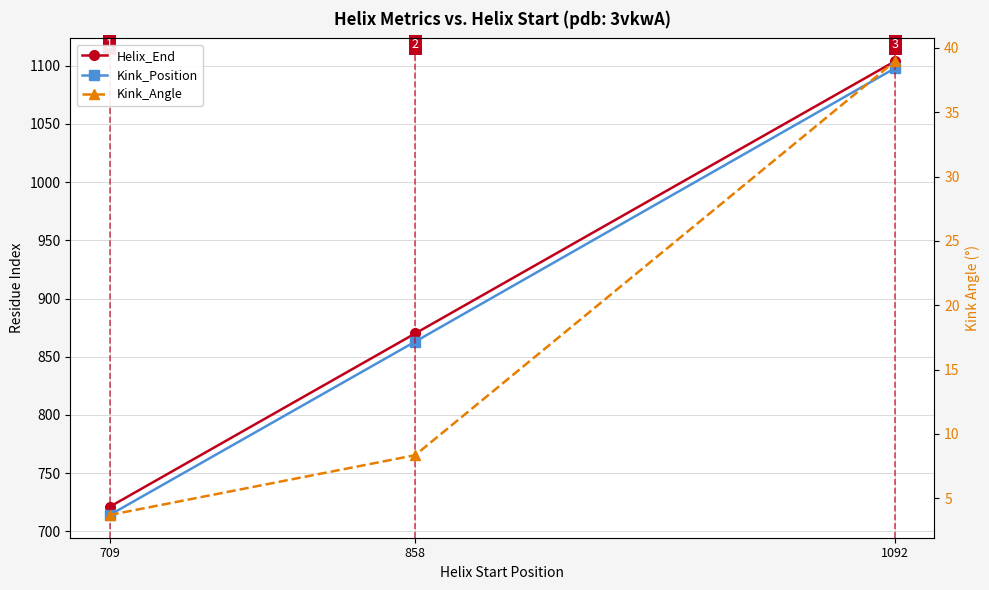

What is the sum of all Helix_End values?

2695.0